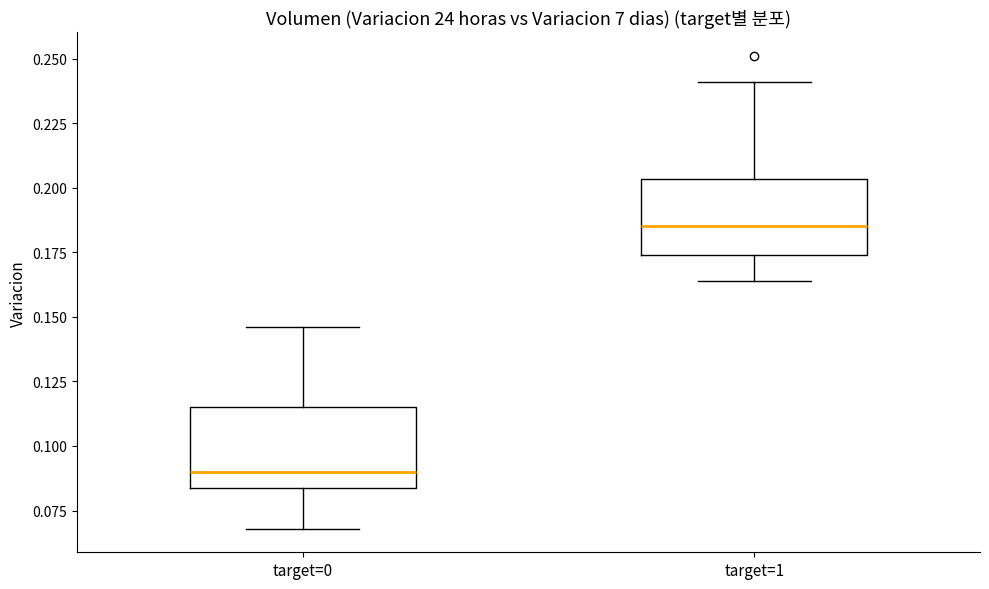

Where does the upper whisker of the box for target=1 end on the y-axis? The values are not printed on the chart, so give them approximately, as read against the axis.

0.240